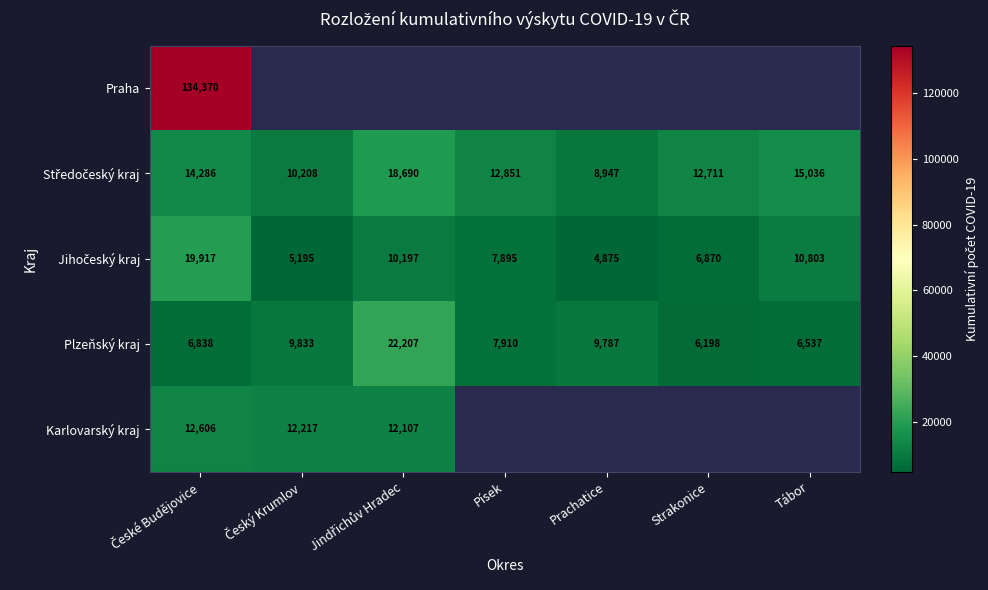

True or false: Plzeňský kraj has a value of 1759 at Strakonice.

False